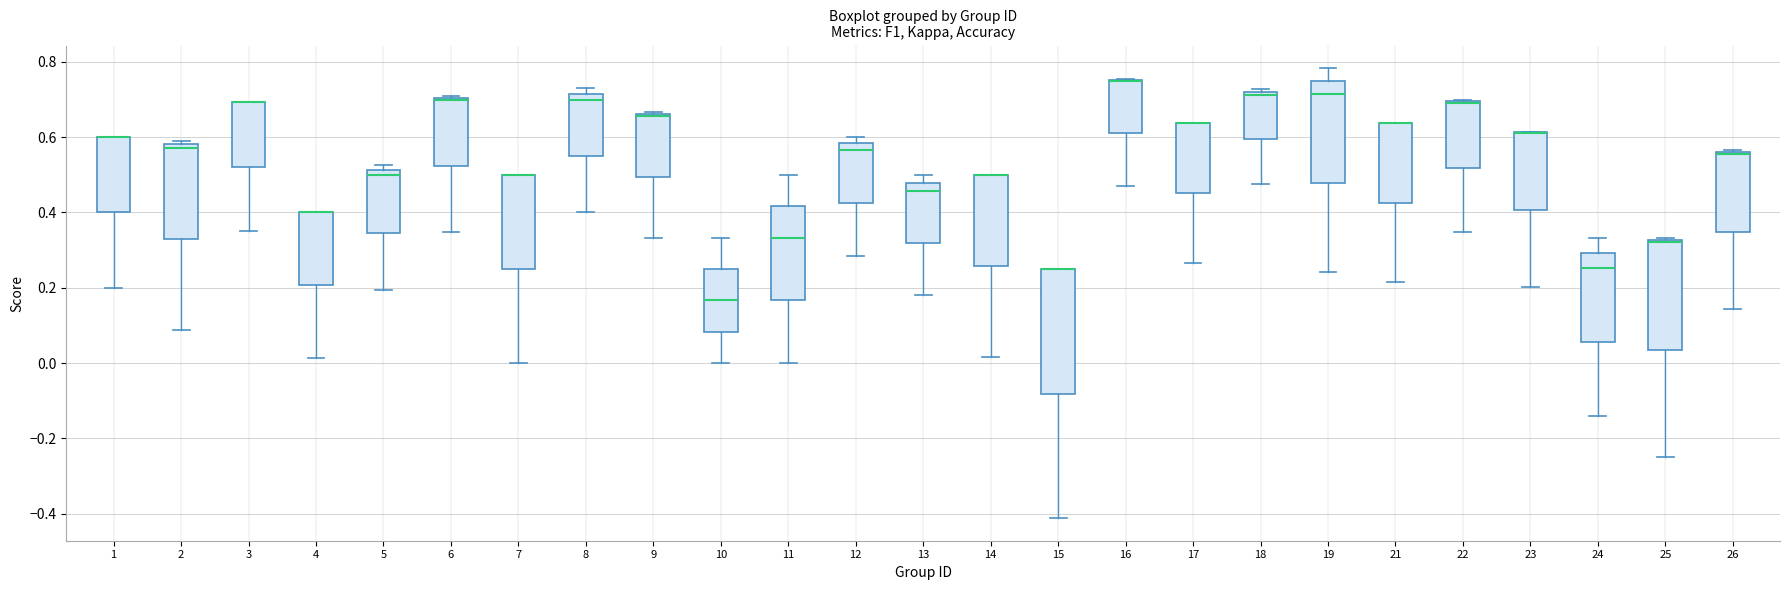

Where does the median line of the box at x = 5 sit on the y-axis? The values are not printed on the chart, so give them approximately, as read against the axis.

0.50